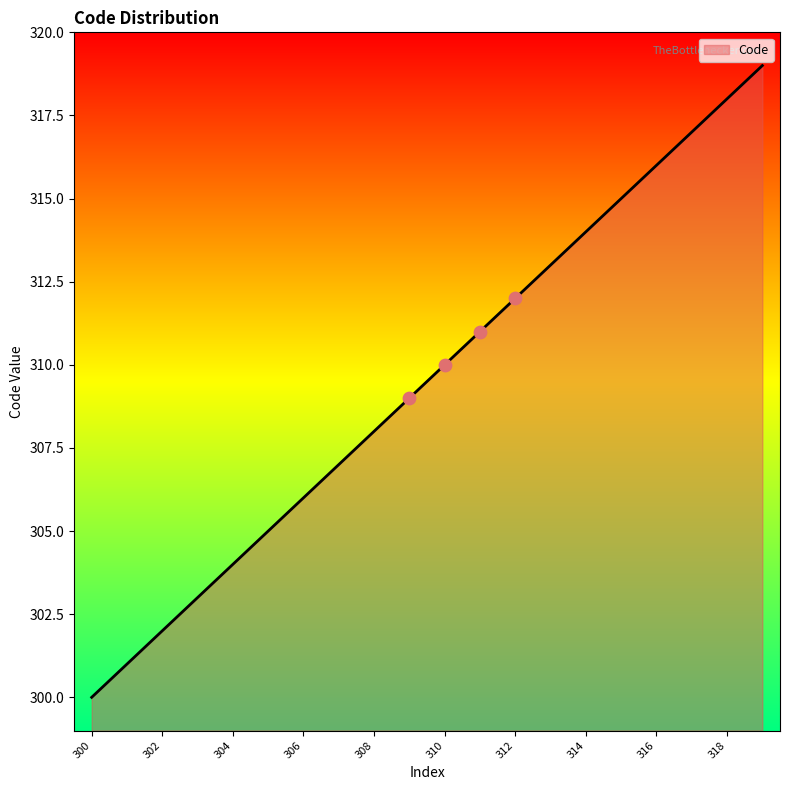

What is the smallest value displayed?

300